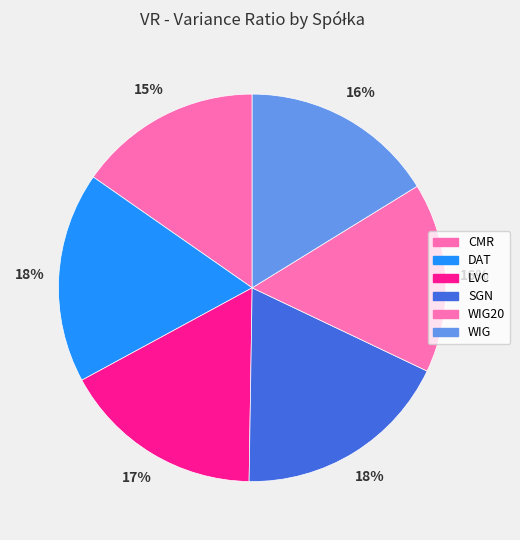

To the nearest percent, what is the average slice percentage?

17%